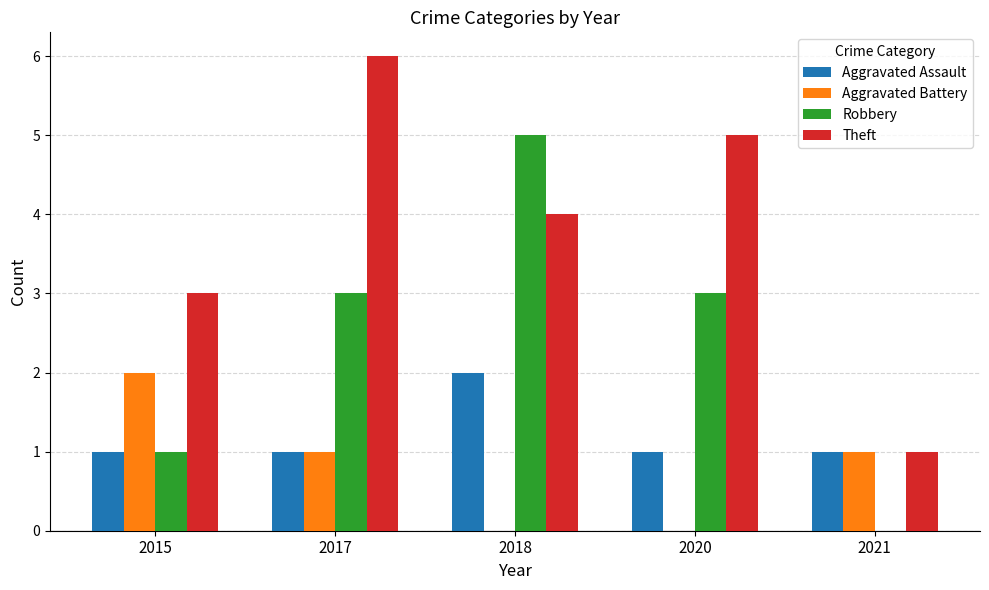

Which series changed the most between 2015 and 2018?

Robbery